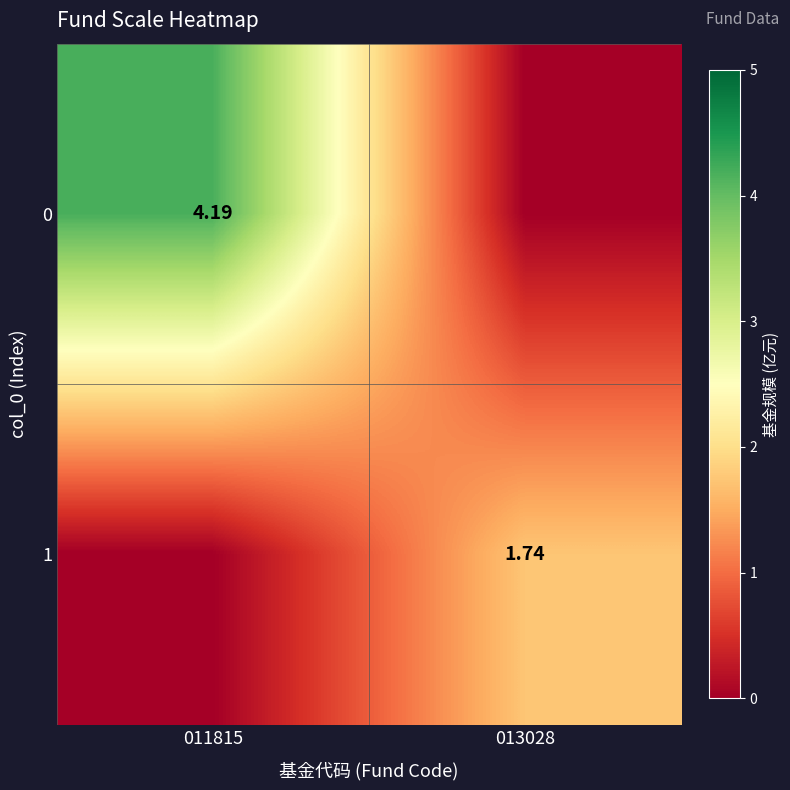

Rank the series by their average value, from lowest to highest.

1, 0